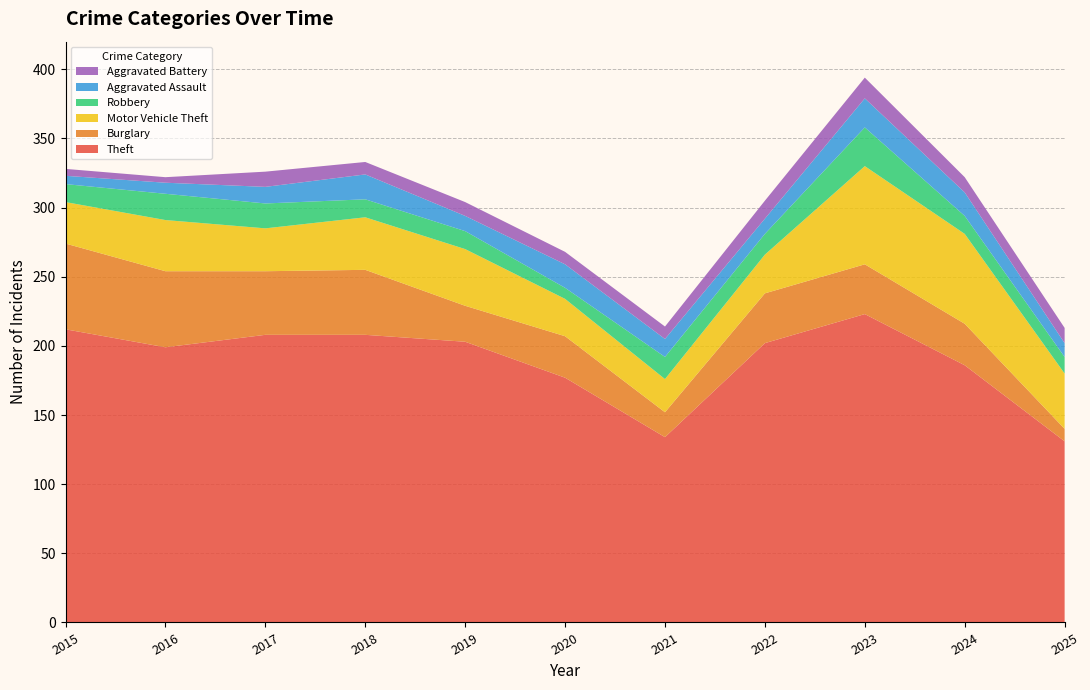

Reading left to right, what are all the values shown in this chart?

Theft: 2015=212	2016=199	2017=208	2018=208	2019=203	2020=177	2021=134	2022=202	2023=223	2024=186	2025=131
Burglary: 2015=62	2016=55	2017=46	2018=47	2019=26	2020=30	2021=18	2022=36	2023=36	2024=30	2025=9
Motor Vehicle Theft: 2015=30	2016=37	2017=31	2018=38	2019=41	2020=27	2021=24	2022=28	2023=71	2024=65	2025=40
Robbery: 2015=13	2016=19	2017=18	2018=13	2019=13	2020=8	2021=16	2022=15	2023=28	2024=13	2025=12
Aggravated Assault: 2015=6	2016=8	2017=12	2018=18	2019=11	2020=17	2021=13	2022=11	2023=21	2024=17	2025=10
Aggravated Battery: 2015=5	2016=4	2017=11	2018=9	2019=10	2020=9	2021=9	2022=13	2023=15	2024=11	2025=11